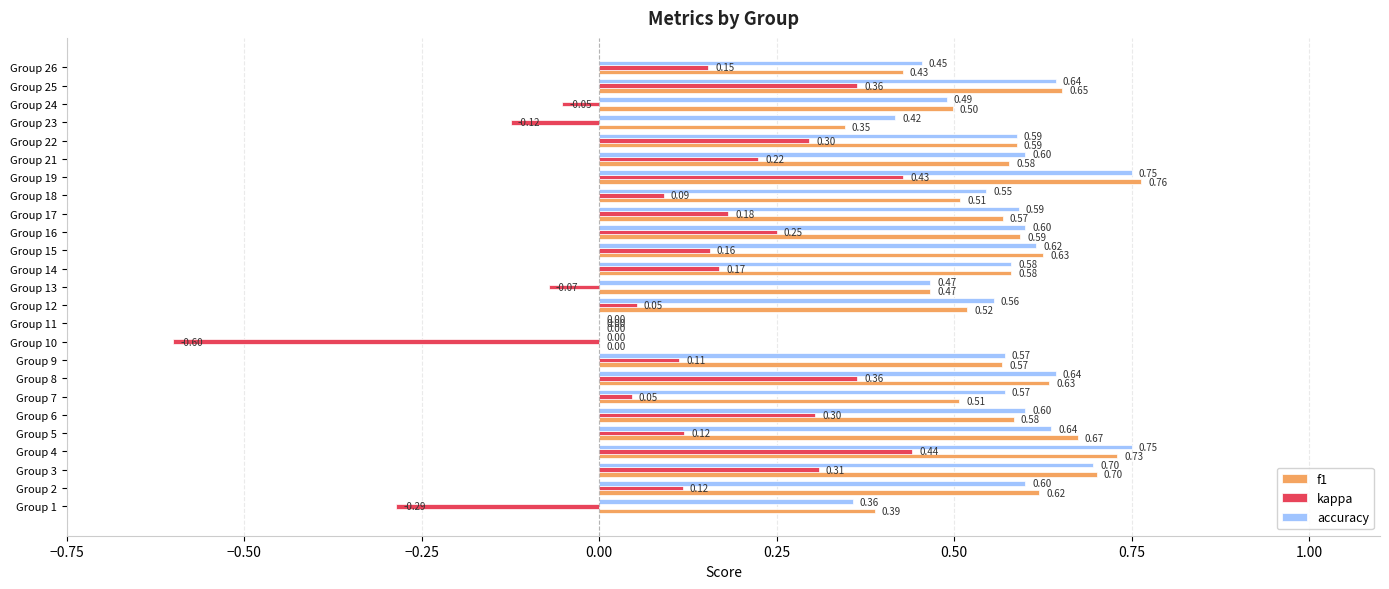

Which series has the largest total across all categories?

accuracy